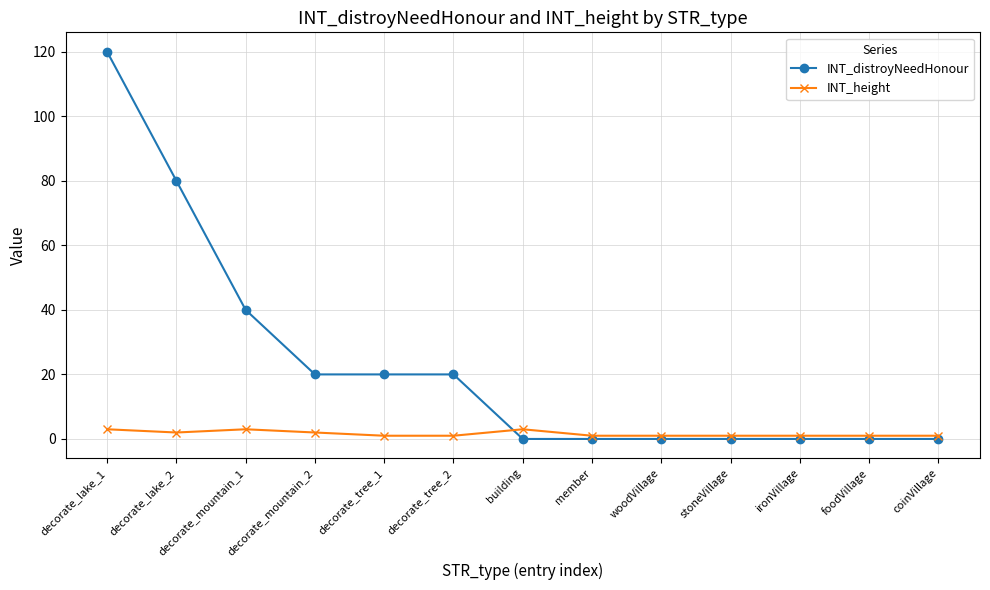

The value of INT_distroyNeedHonour at woodVillage is -75. True or false?

False